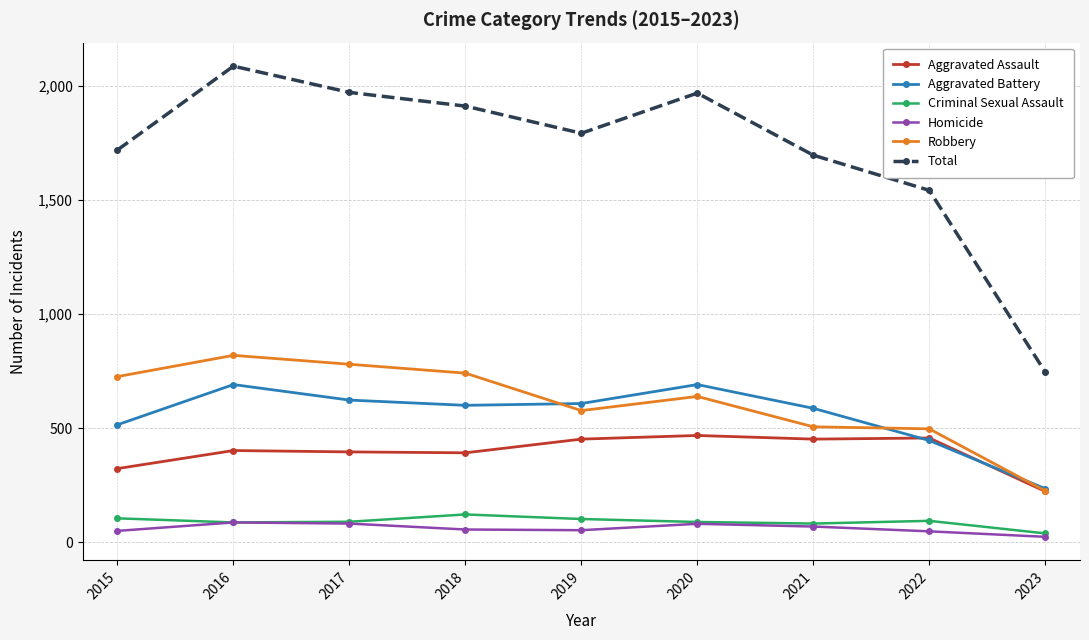

What is the greatest value displayed?

2086